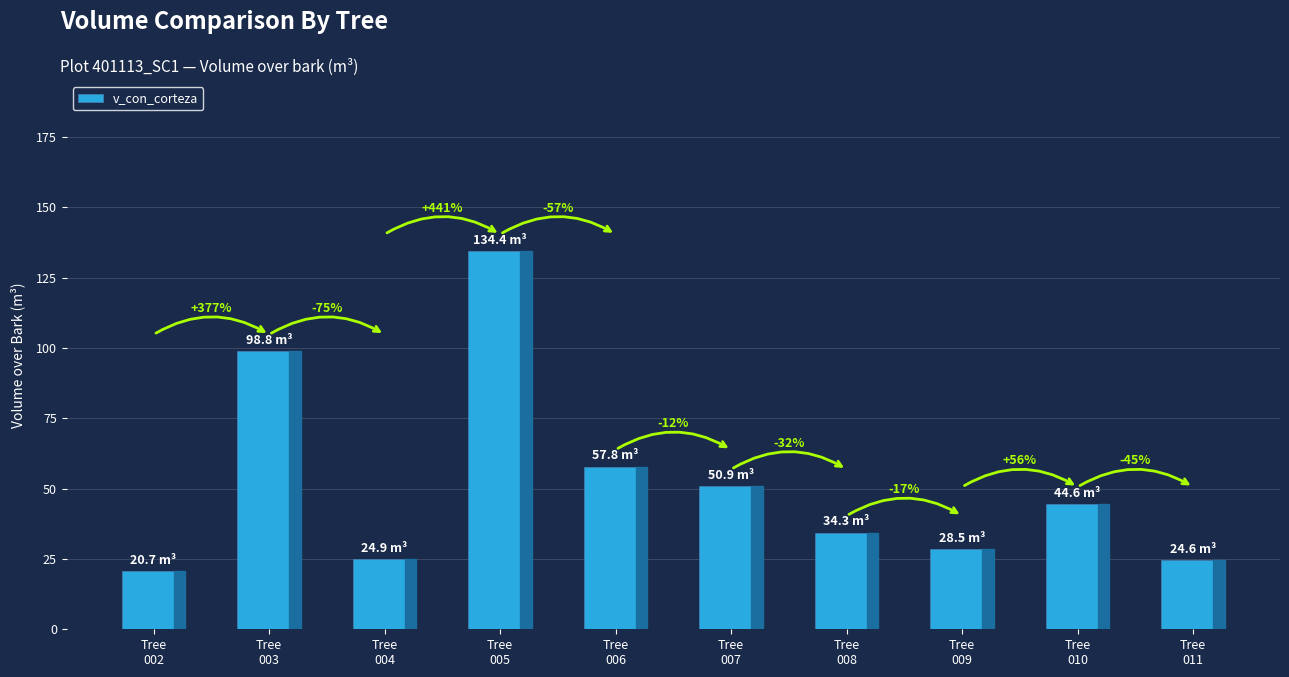

List the labels in order of value, largest first.

Tree
005, Tree
003, Tree
006, Tree
007, Tree
010, Tree
008, Tree
009, Tree
004, Tree
011, Tree
002